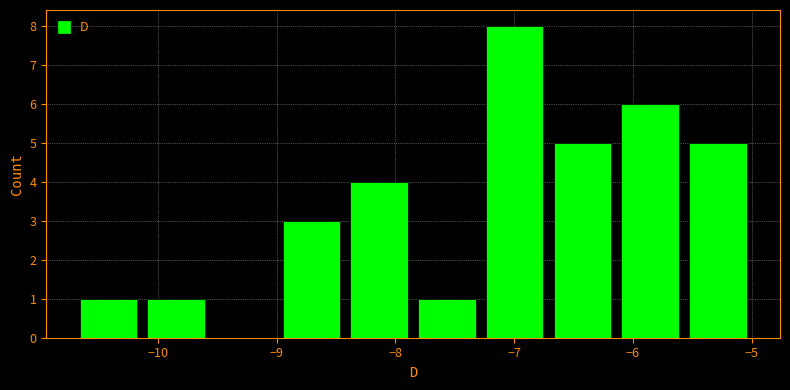

Reading left to right, transcribe this chart: for each bar, give the range it covers on the x-axis and its height. Neither the bar edges nor the heights are printed on the chart, so give them approximately, as read against the axes.

-10.70 to -10.13: 1
-10.13 to -9.56: 1
-9.56 to -8.99: 0
-8.99 to -8.42: 3
-8.42 to -7.85: 4
-7.85 to -7.28: 1
-7.28 to -6.71: 8
-6.71 to -6.14: 5
-6.14 to -5.57: 6
-5.57 to -5.00: 5